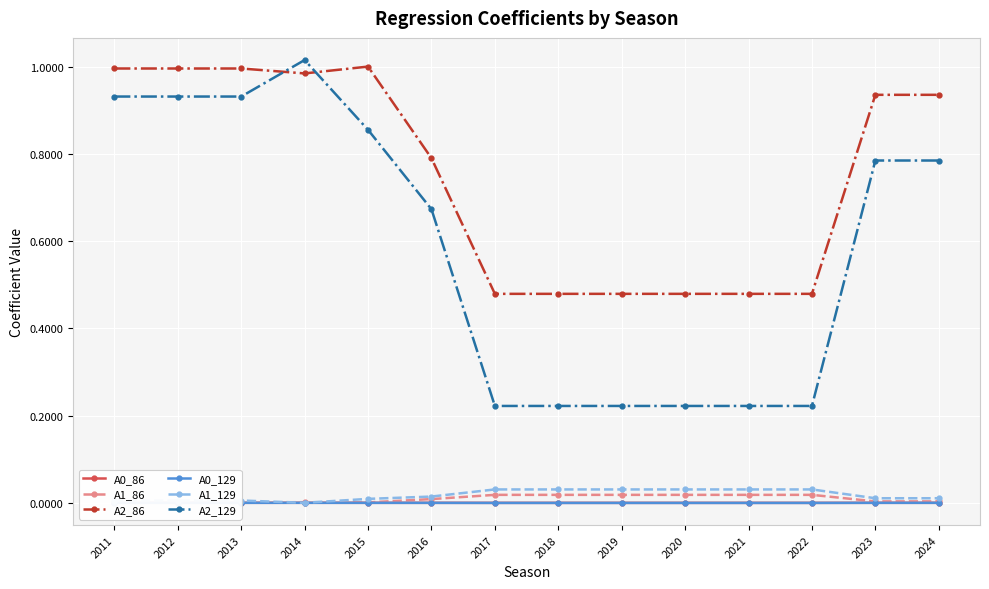

Is this an area chart (filled region under the line)?

No